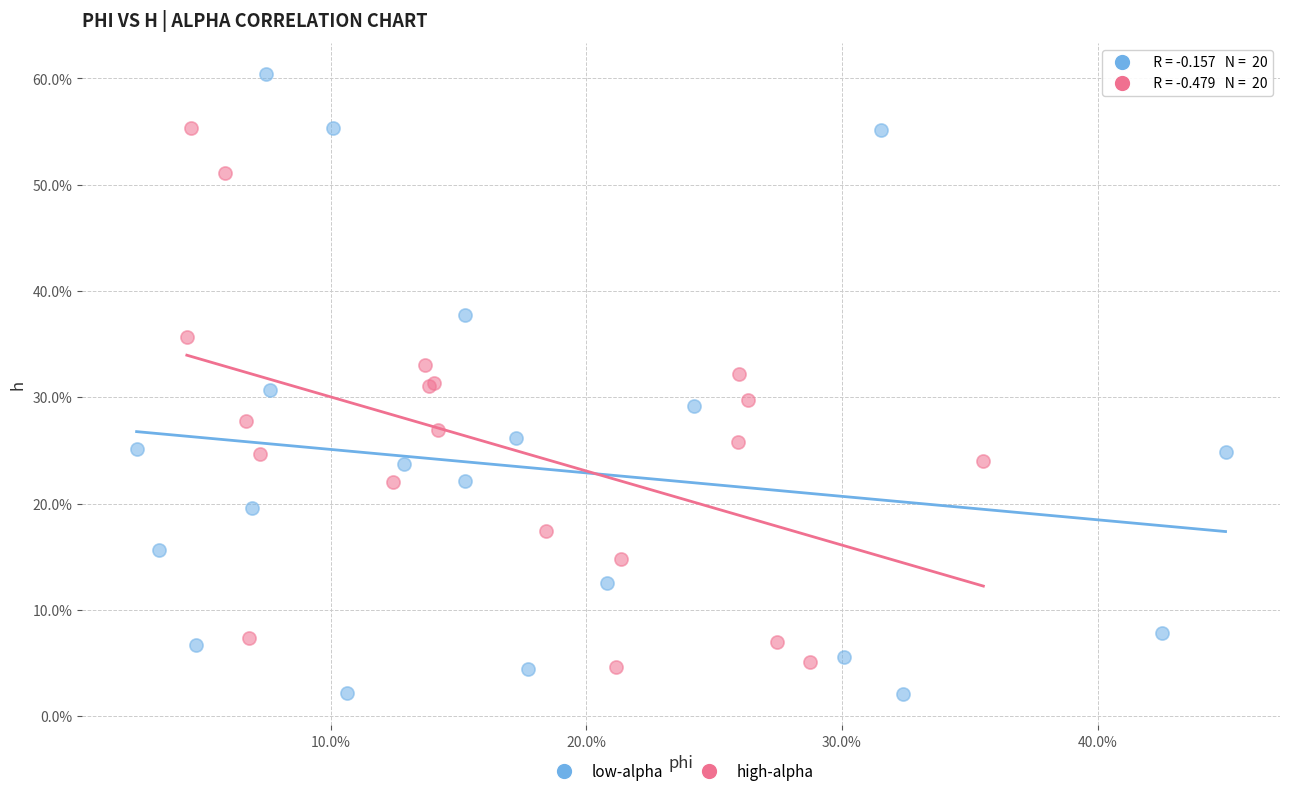

Which series has the widest spread of Y values?

low-alpha